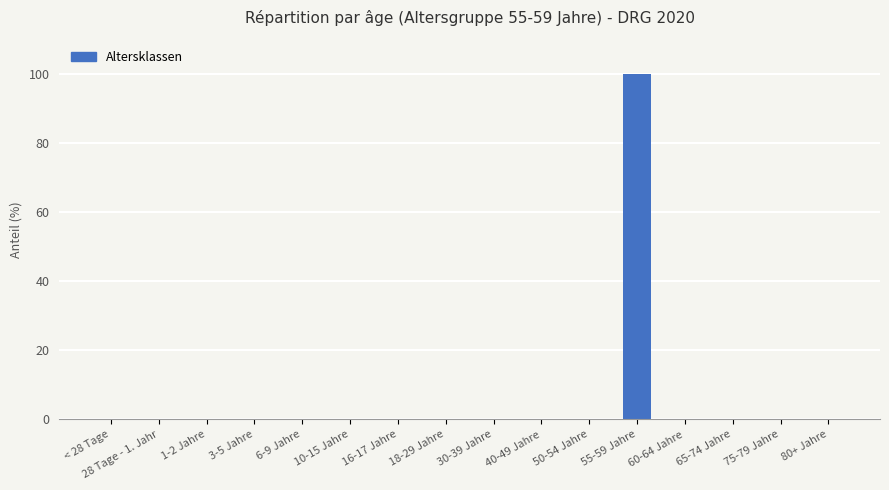

What is the sum of all values?

100